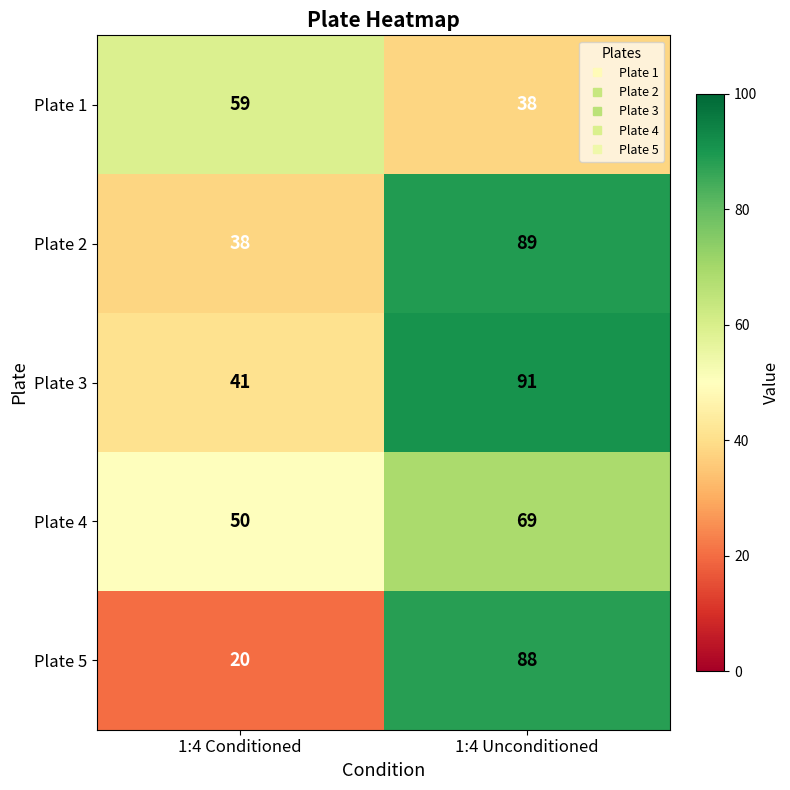

What is the total value across all series at 1:4 Conditioned?

208